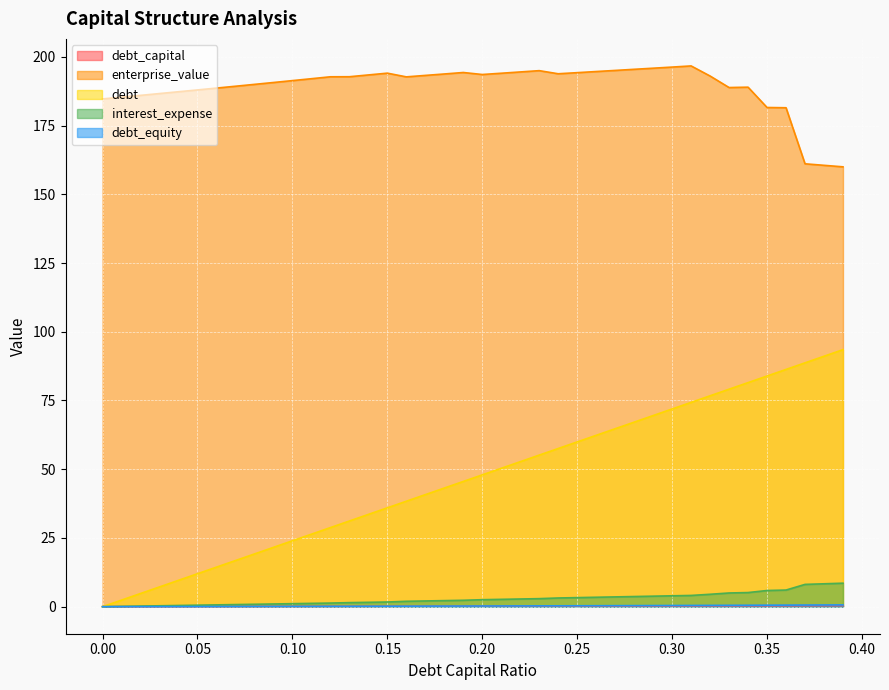

True or false: enterprise_value has more than 2 points higher than both neighbors.

True